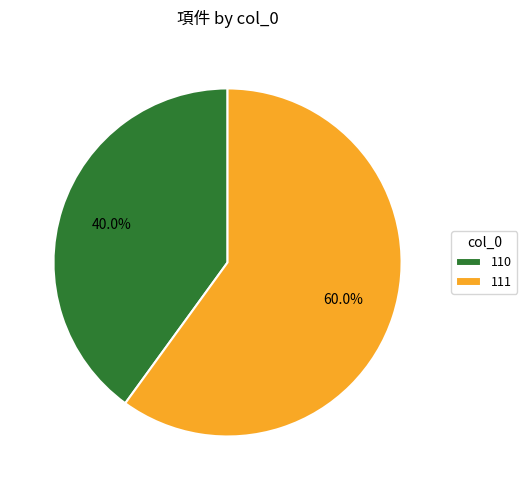

Combined, do 111 and 110 account for over 50%?

Yes